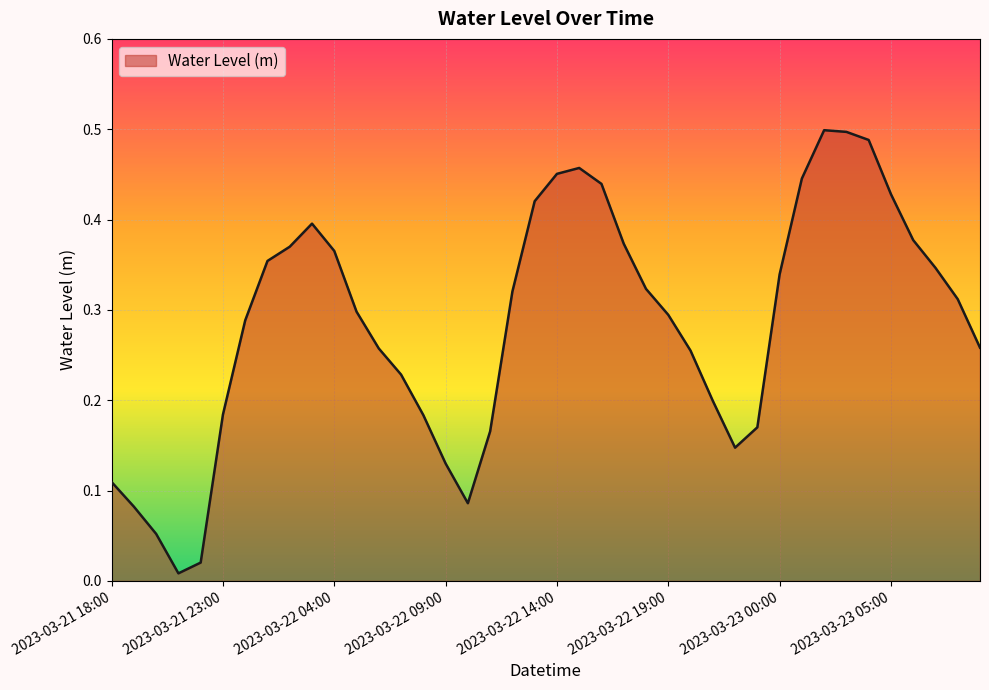

Rank the categories by value from lowest to highest.

2023-03-21 21:00, 2023-03-21 22:00, 2023-03-21 20:00, 2023-03-21 19:00, 2023-03-22 10:00, 2023-03-21 18:00, 2023-03-22 09:00, 2023-03-22 22:00, 2023-03-22 11:00, 2023-03-22 23:00, 2023-03-22 08:00, 2023-03-21 23:00, 2023-03-22 21:00, 2023-03-22 07:00, 2023-03-22 20:00, 2023-03-22 06:00, 2023-03-23 09:00, 2023-03-22 00:00, 2023-03-22 19:00, 2023-03-22 05:00, 2023-03-23 08:00, 2023-03-22 12:00, 2023-03-22 18:00, 2023-03-23 00:00, 2023-03-23 07:00, 2023-03-22 01:00, 2023-03-22 04:00, 2023-03-22 02:00, 2023-03-22 17:00, 2023-03-23 06:00, 2023-03-22 03:00, 2023-03-22 13:00, 2023-03-23 05:00, 2023-03-22 16:00, 2023-03-23 01:00, 2023-03-22 14:00, 2023-03-22 15:00, 2023-03-23 04:00, 2023-03-23 03:00, 2023-03-23 02:00